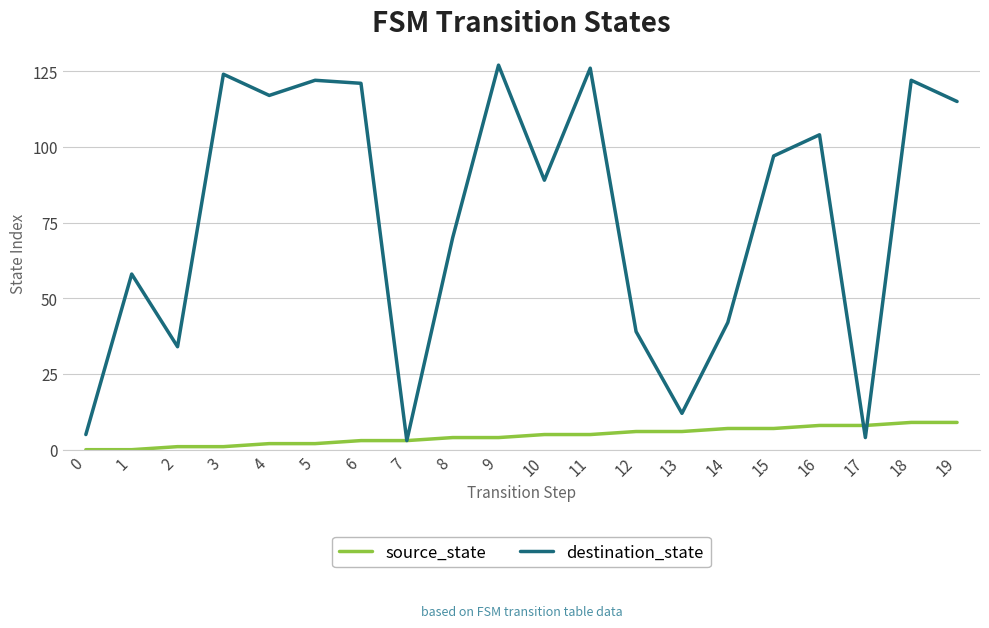

What is the difference between the destination_state values at 9 and 8?

57